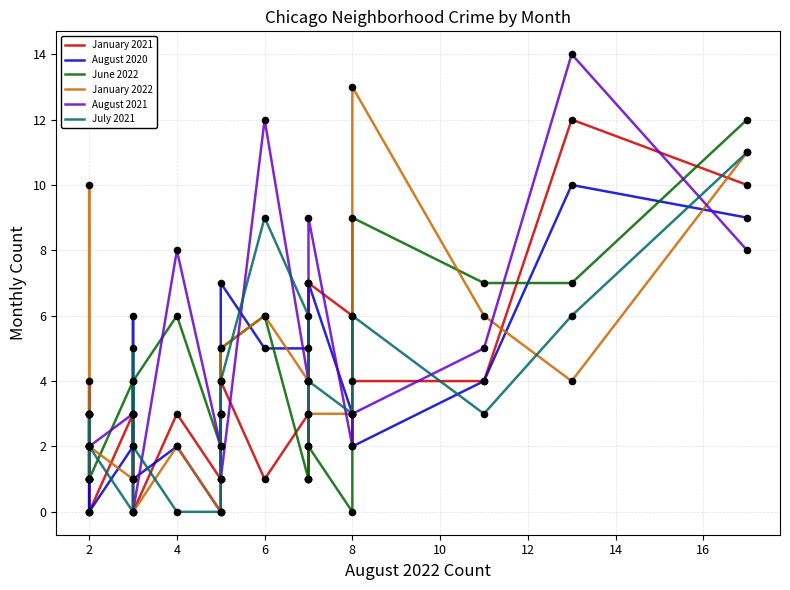

Which series has the largest total across all categories?

August 2021